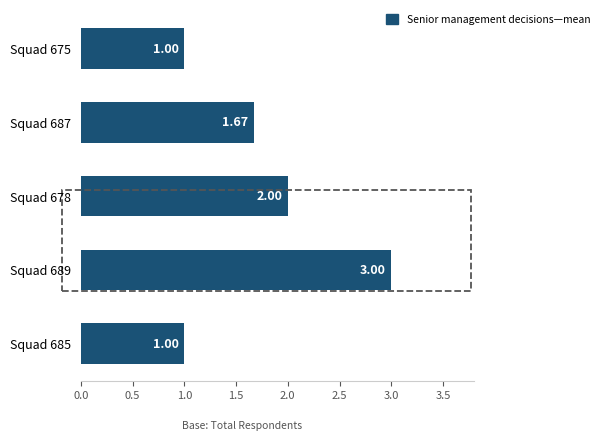

What is the greatest value displayed?

3.0